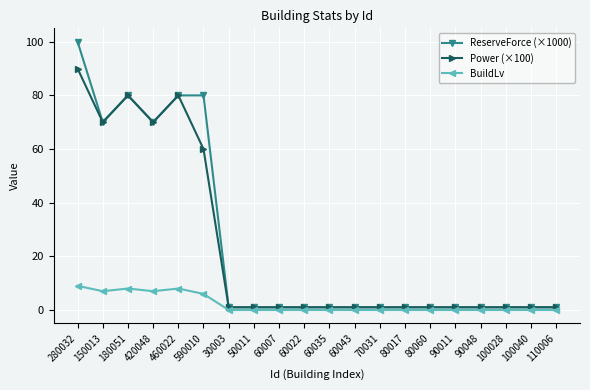

Is the value of BuildLv at 90011 greater than the value of ReserveForce (×1000) at 150013?

No